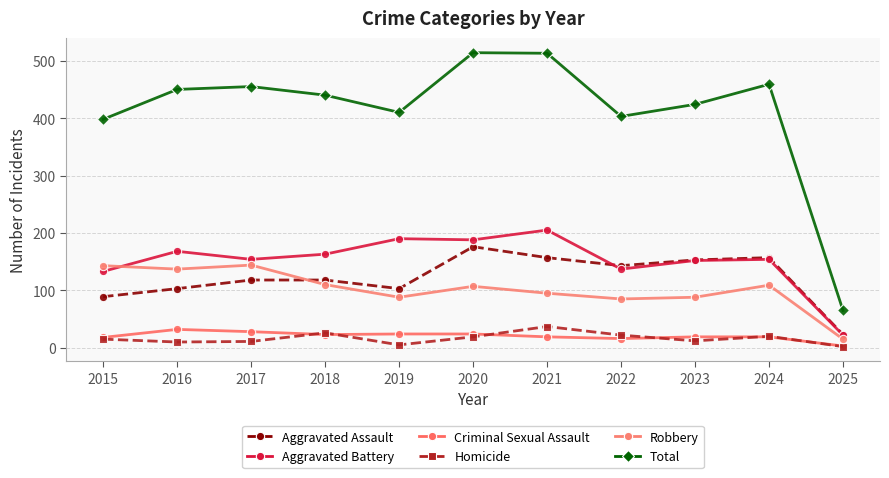

Which series has the largest total across all categories?

Total